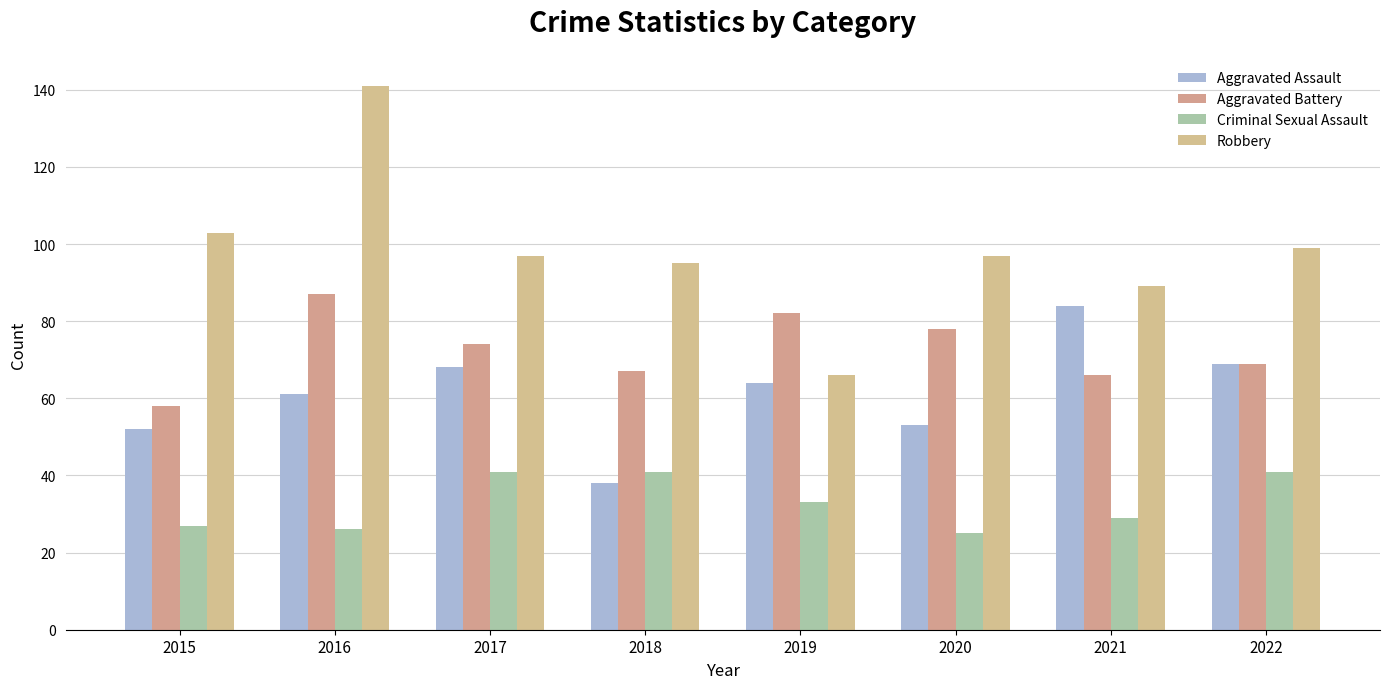

Where is Robbery nearest to the value 103?

2015